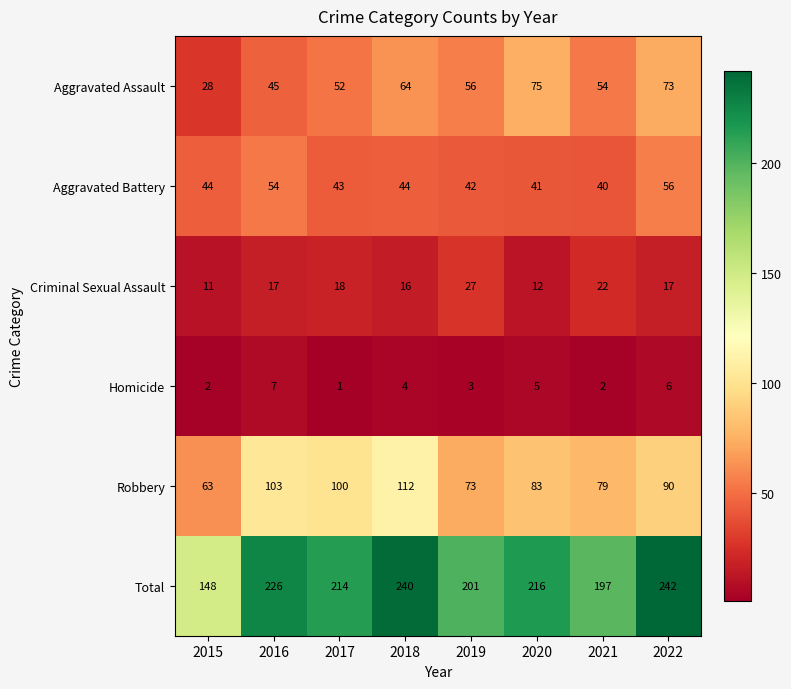

Where does the Total series first go above 216?

2016